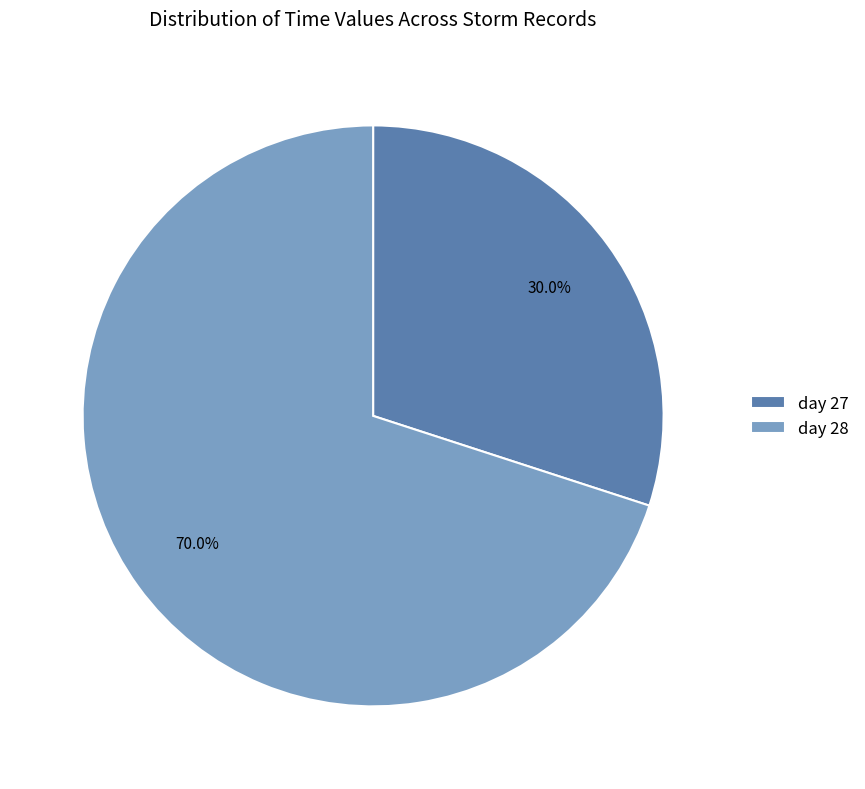

Approximately how many times larger is the value at day 28 compared to day 27?

2.3